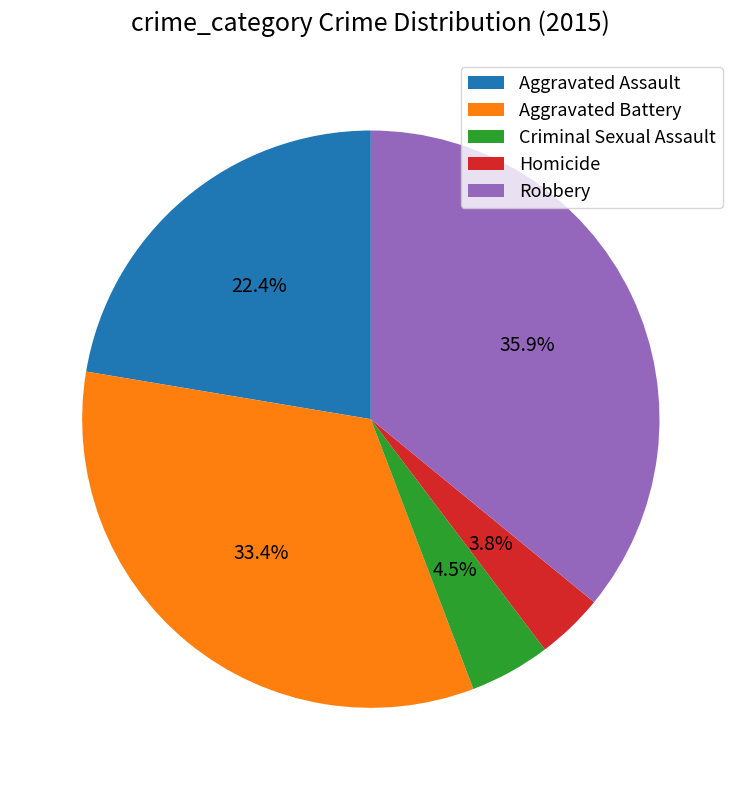

What percentage is NOT represented by Aggravated Assault?

77.6%